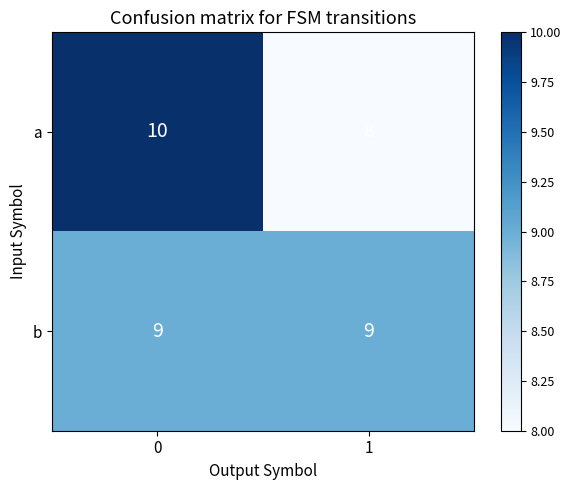

At which category does the chart reach its minimum across all series?

1